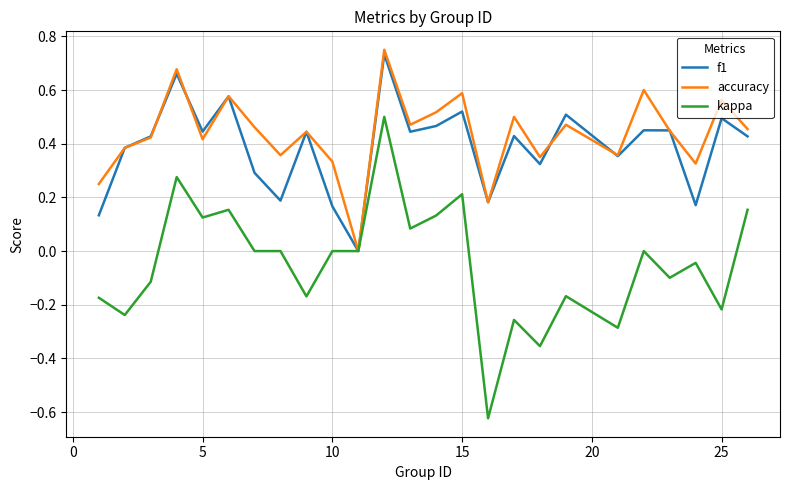

Which series has the largest range (max minus min)?

kappa